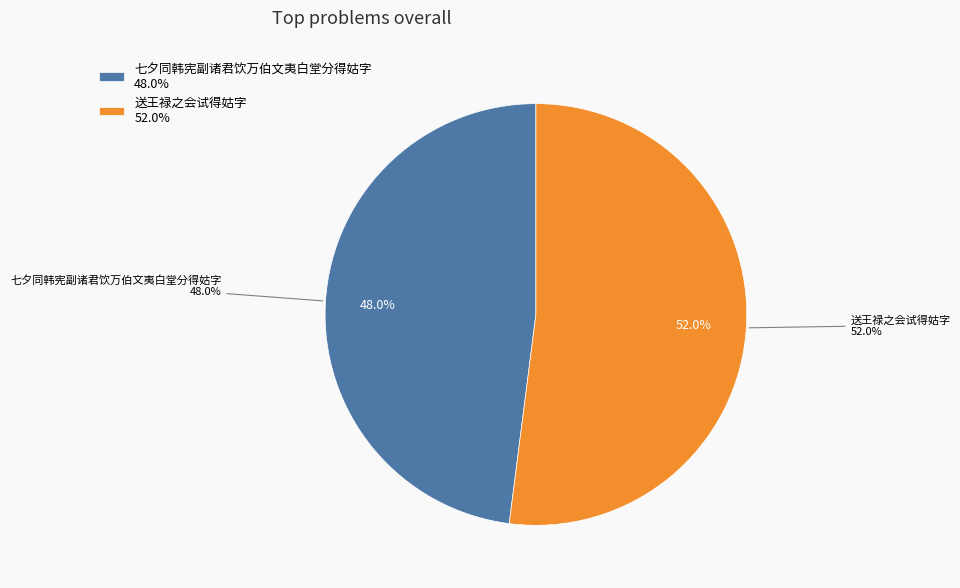

Is there a majority slice in this chart?

Yes